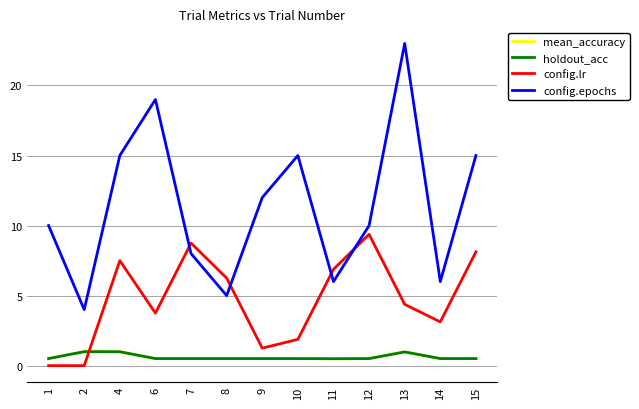

The config.epochs series shows 8.7 at 15. True or false?

False